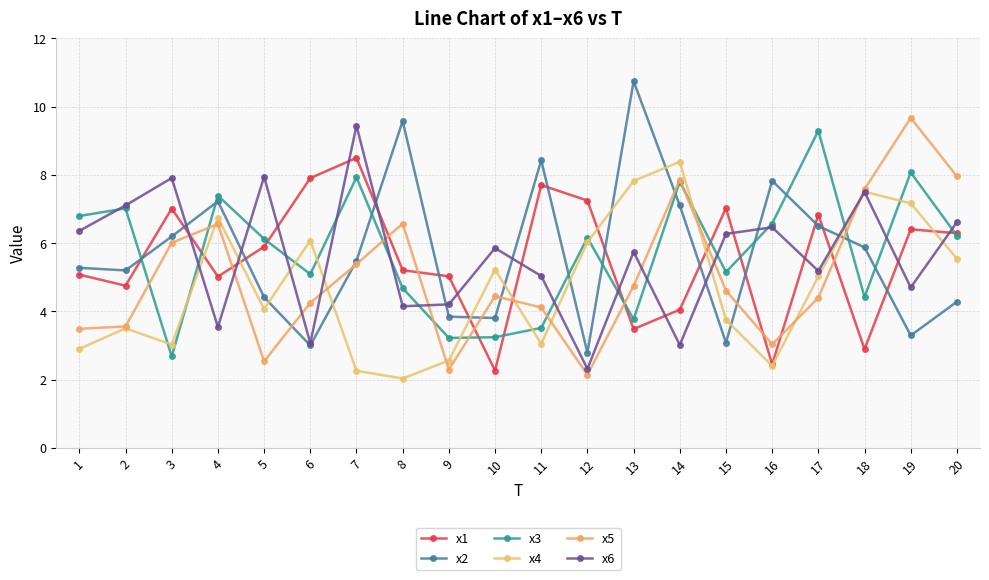

Which has a higher value, 4 or 12?

12